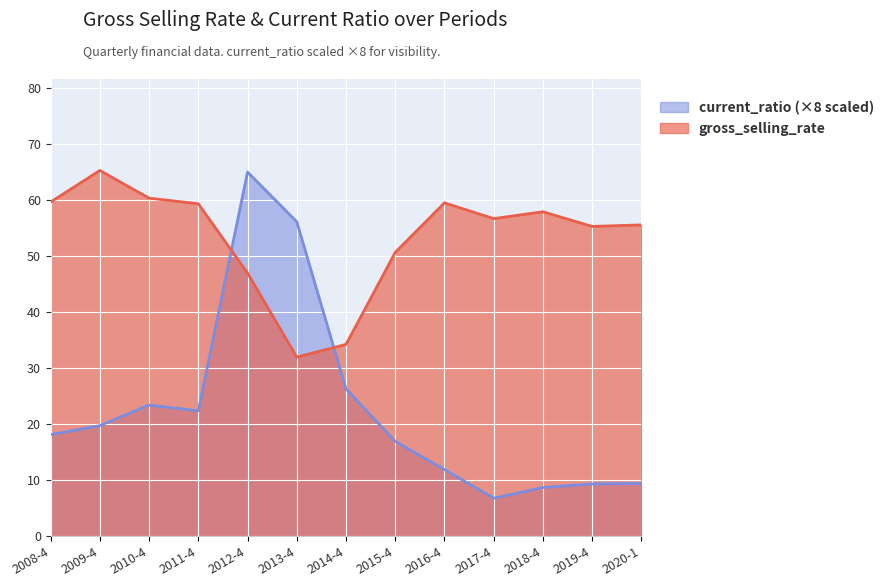

What is the greatest value displayed?

65.3